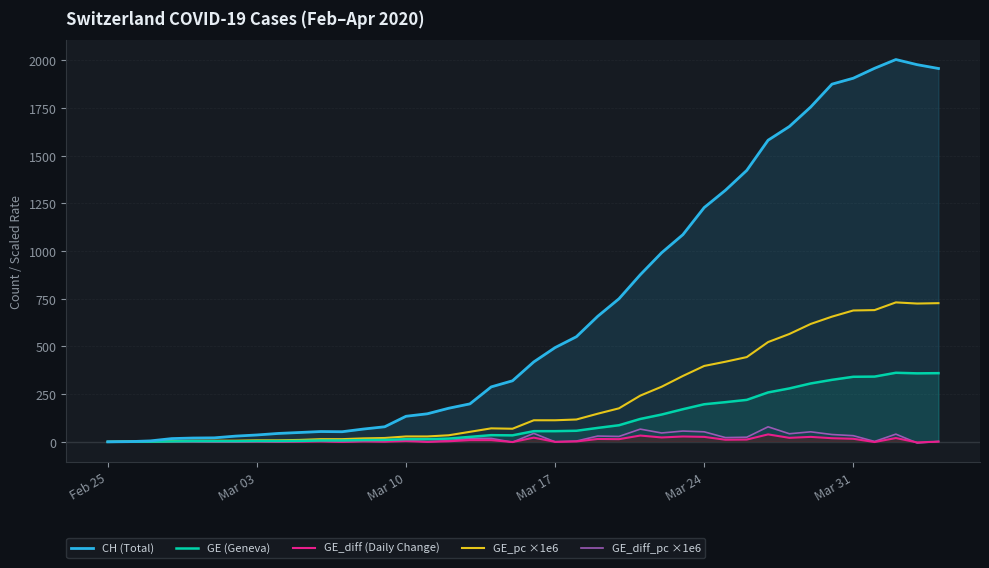

What is the highest value of the CH (Total) series?

2004.0